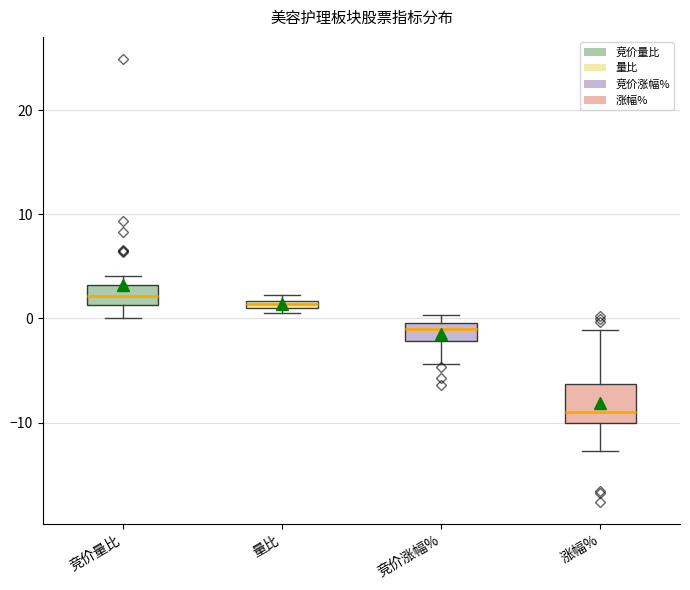

Which box's median line is the lowest?

涨幅%